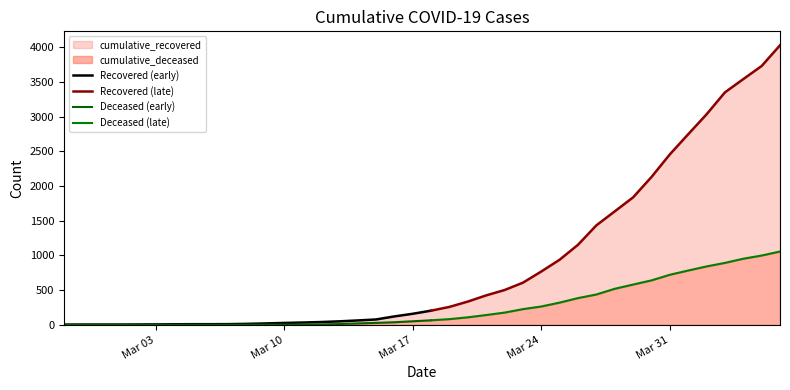

Is it true that cumulative_deceased equals 226 at 2020-03-23?

True